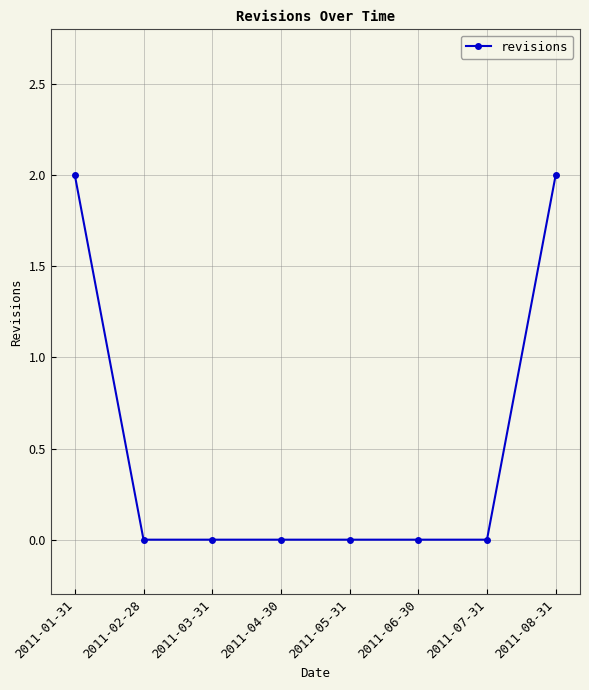

Reading left to right, extract all data points from this chart.

2011-01-31=2	2011-02-28=0	2011-03-31=0	2011-04-30=0	2011-05-31=0	2011-06-30=0	2011-07-31=0	2011-08-31=2